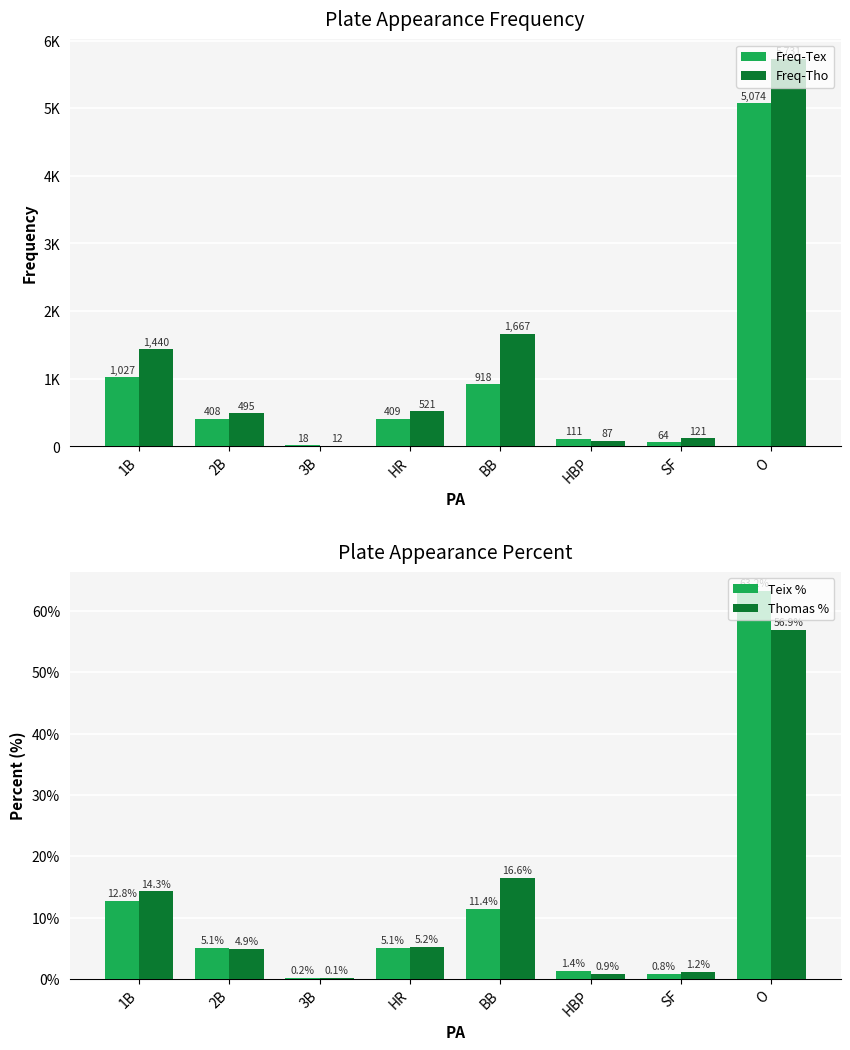

How many groups of bars are there?

8